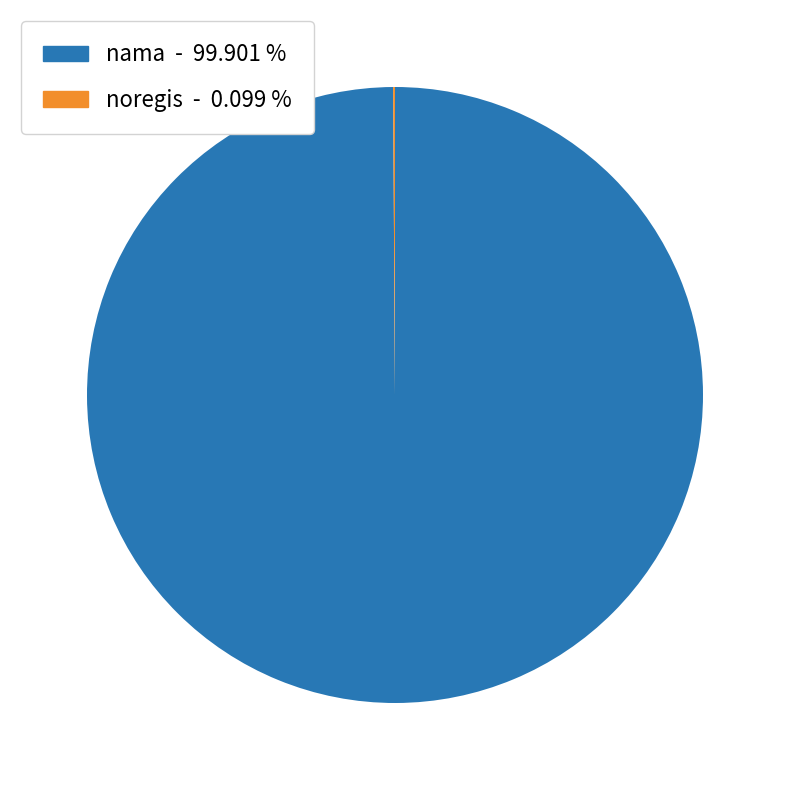

Which slice represents more than half of the pie?

nama